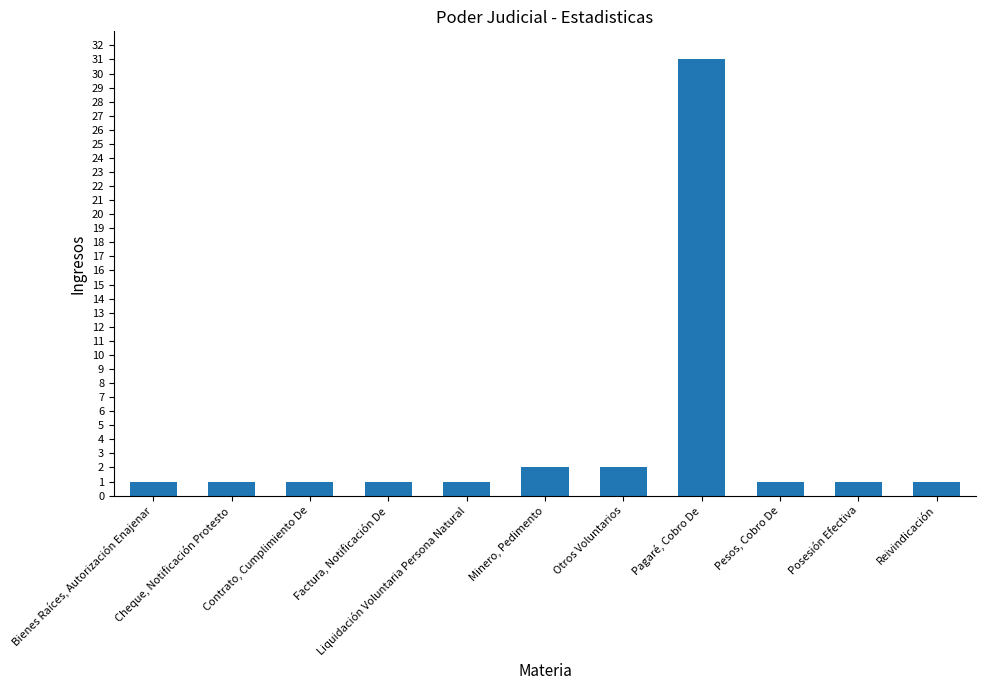

What is the label of the 8th bar from the left?

Pagaré, Cobro De